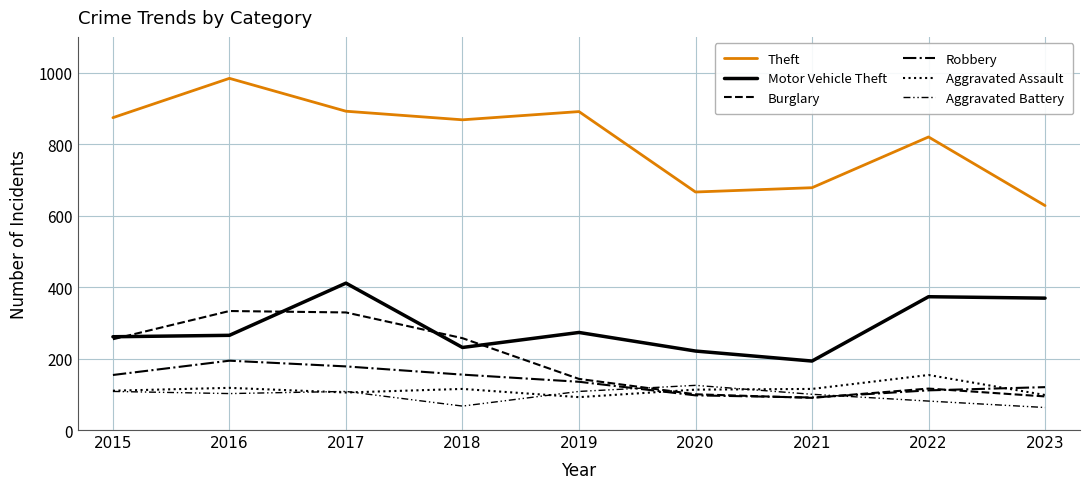

How many lines are shown in the chart?

6